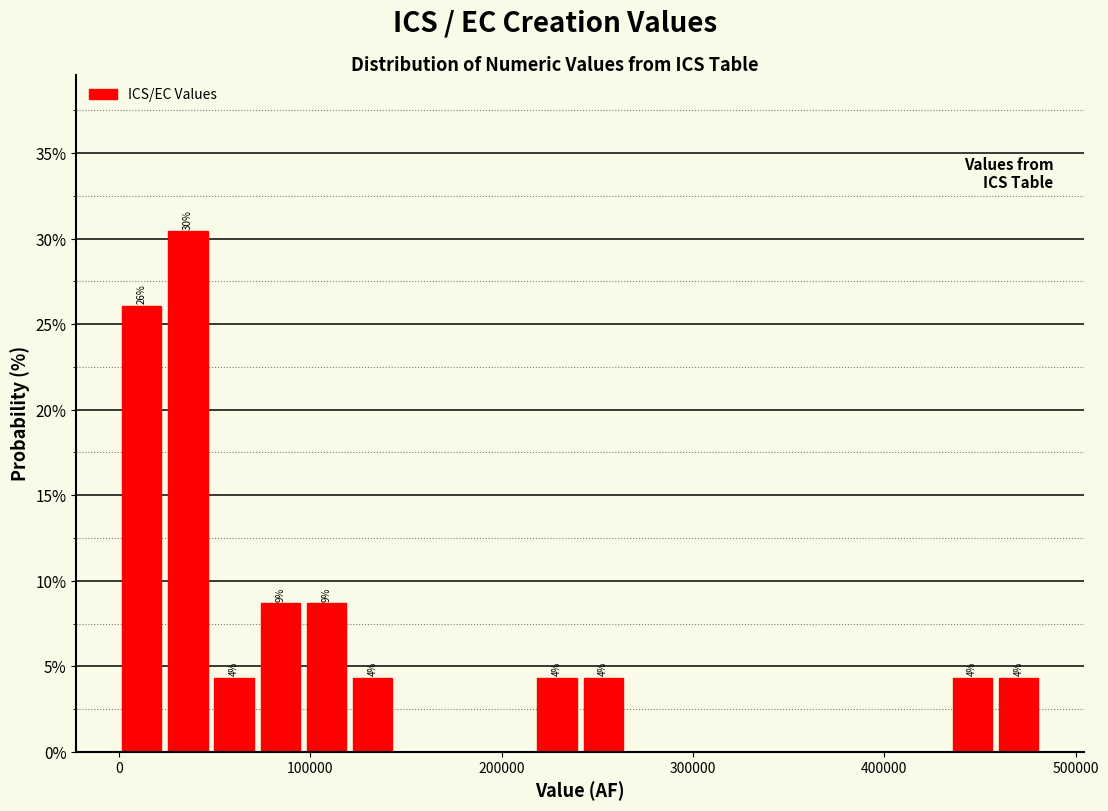

Read against the x-axis, roughly where is the centre of the tallest bar?

40000